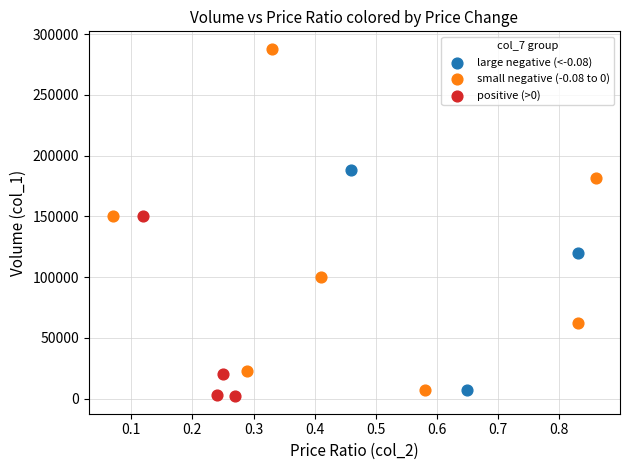

Which series reaches the maximum Y coordinate?

small negative (-0.08 to 0)